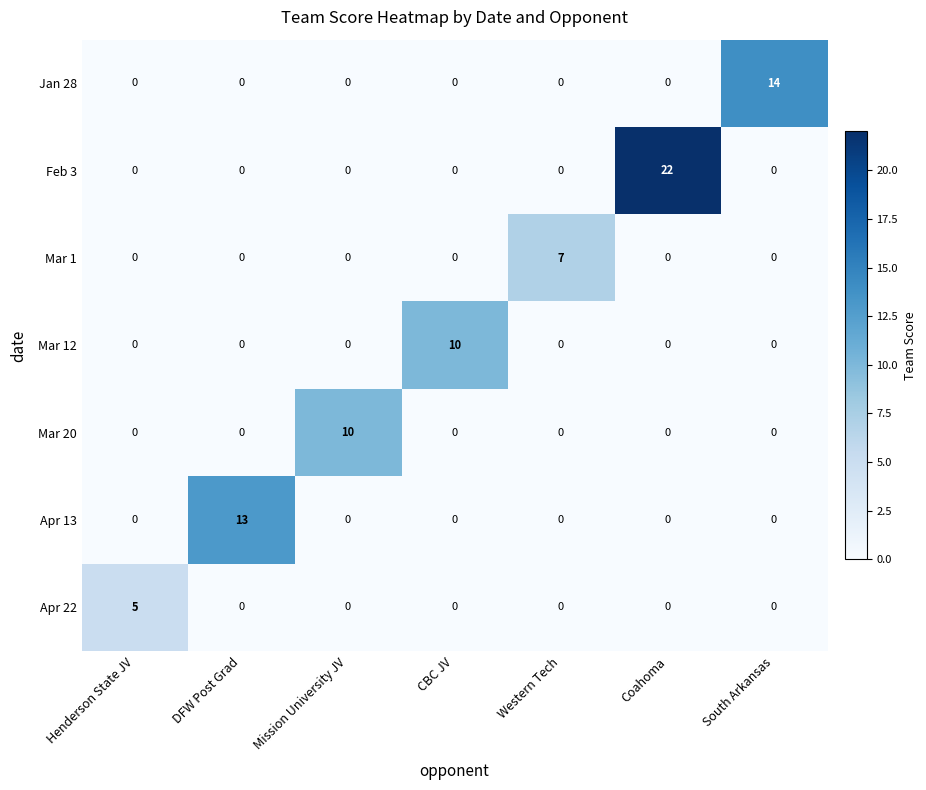

Count the number of data series in this chart.

7